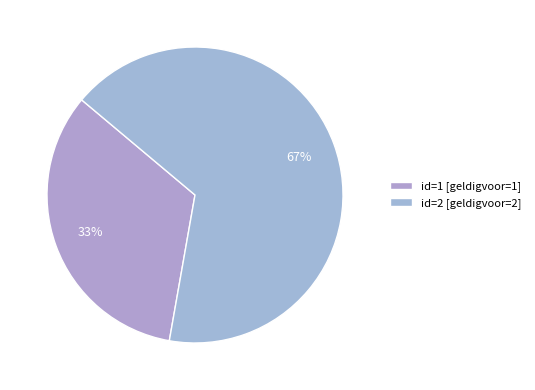

Is there a majority slice in this chart?

Yes